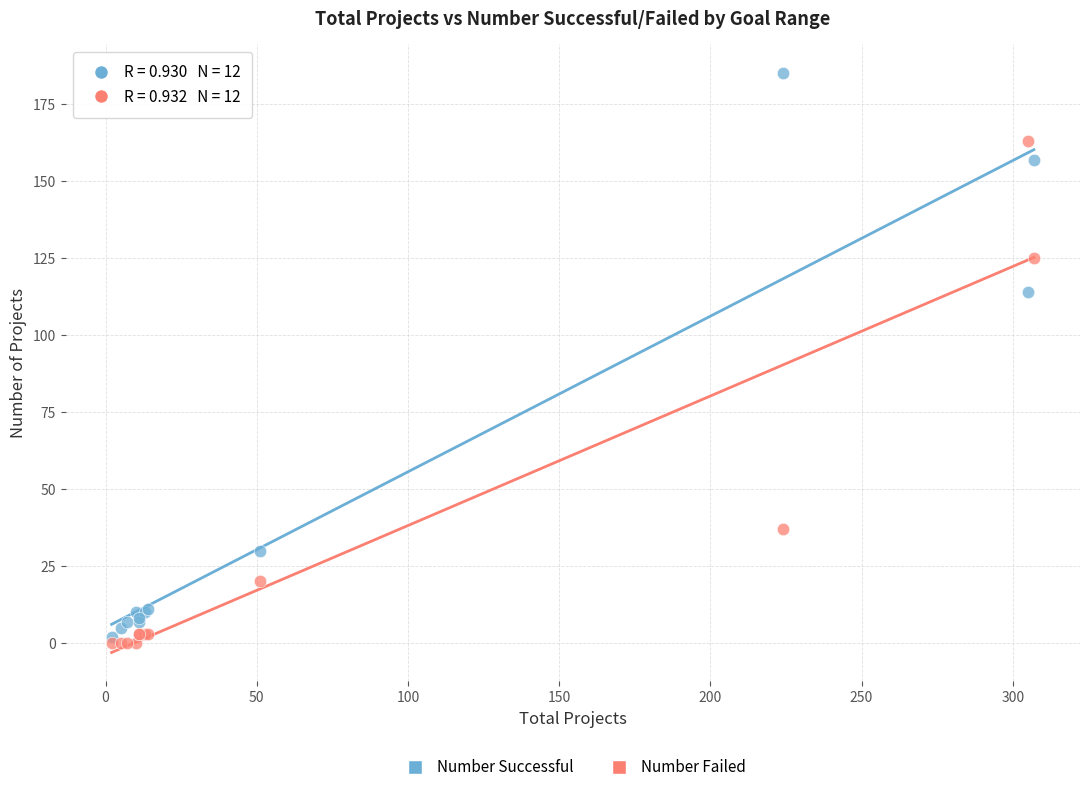

What are all the series names shown in the legend?

Number Successful, Number Failed